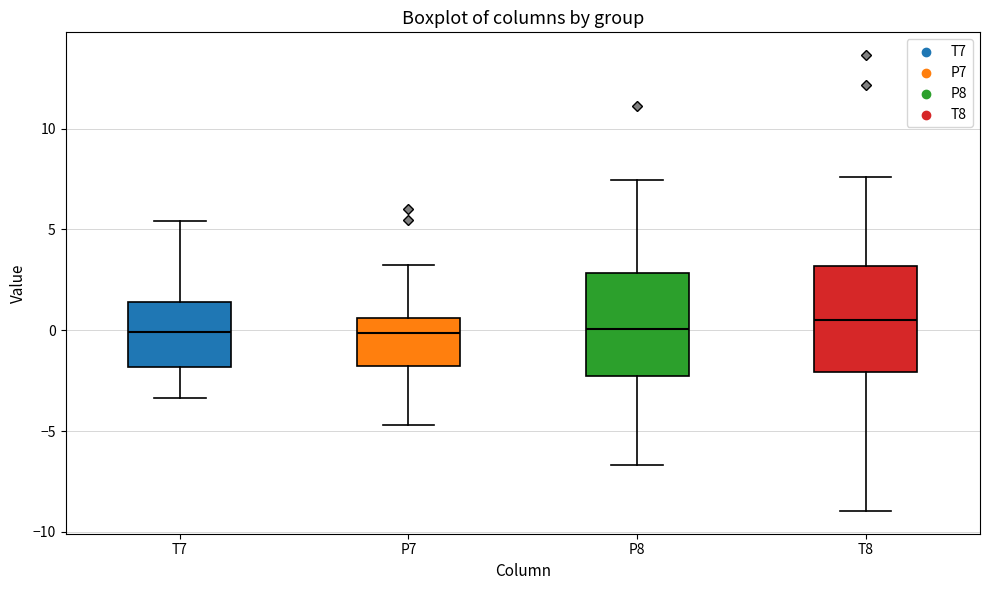

Reading left to right, transcribe this box plot: for each box, give where its median line is, the range the box spans, and where its two whiskers end, as read against the y-axis. The values are not printed on the chart, so give them approximately, as read against the axis.

T7: median 0.0, box -2.0 to 1.5, whiskers -3.5 to 5.5
P7: median 0.0, box -2.0 to 0.5, whiskers -4.5 to 3.0
P8: median 0.0, box -2.5 to 3.0, whiskers -6.5 to 7.5
T8: median 0.5, box -2.0 to 3.0, whiskers -9.0 to 7.5